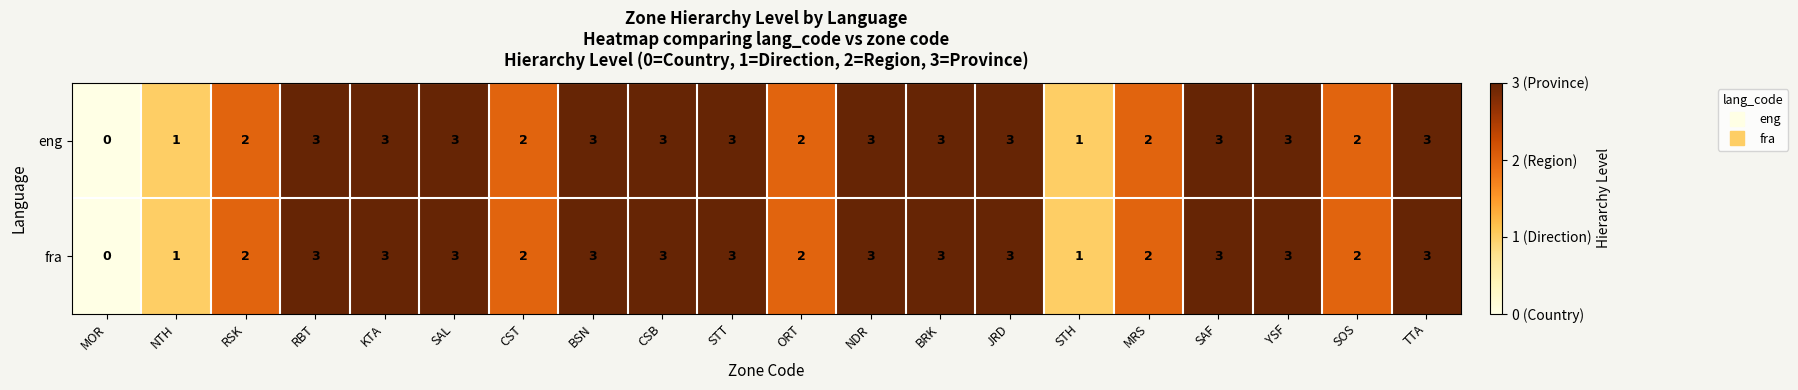

What is the difference between the maximum and minimum values in the eng series?

3